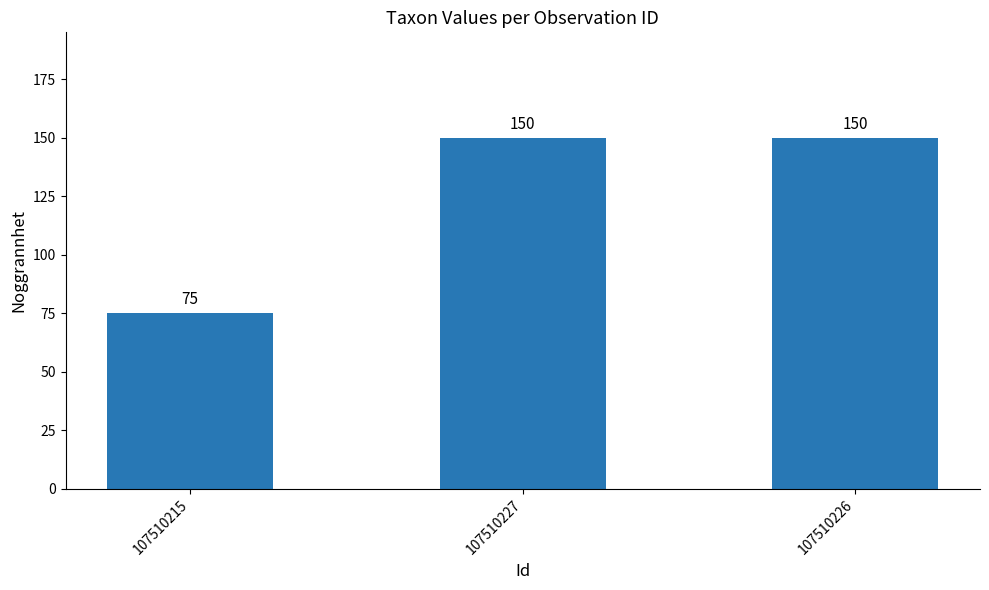

What is the difference between the values at 107510227 and 107510215?

75